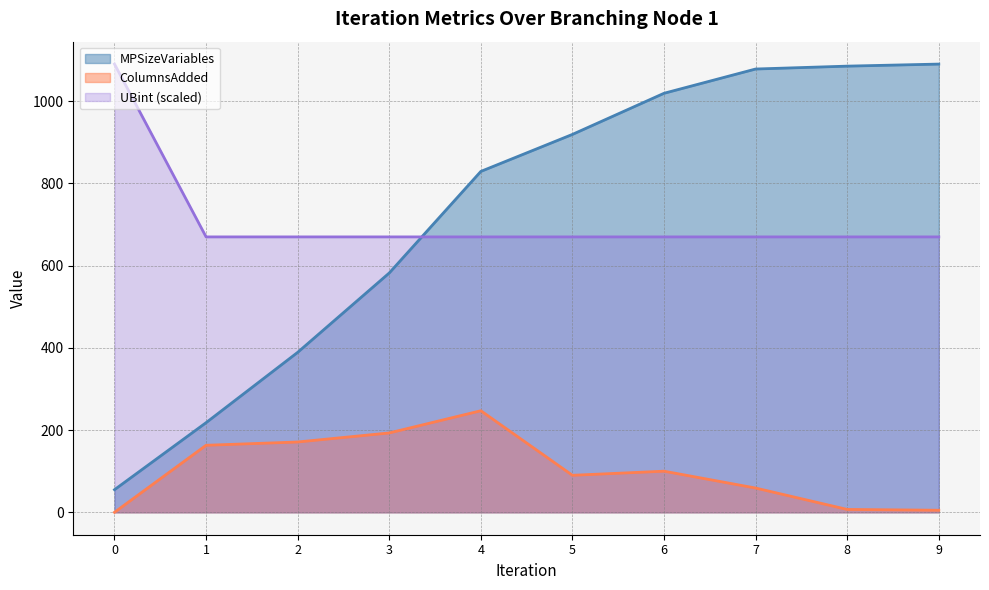

Reading right to left, list all the values displayed in this chart.

MPSizeVariables: 1090.0	1085.0	1078.0	1019.0	919.0	829.0	582.0	389.0	218.0	55.0
ColumnsAdded: 5.0	7.0	59.0	100.0	90.0	247.0	193.0	171.0	163.0	0.0
UBint: 669.7	669.7	669.7	669.7	669.7	669.7	669.7	669.7	669.7	1090.0